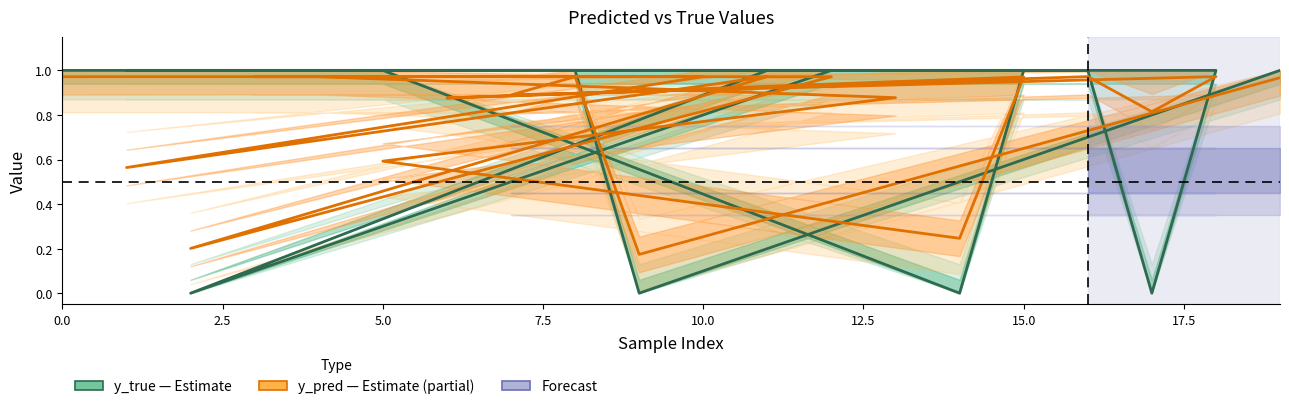

At how many categories does at least one series exceed 0?

20